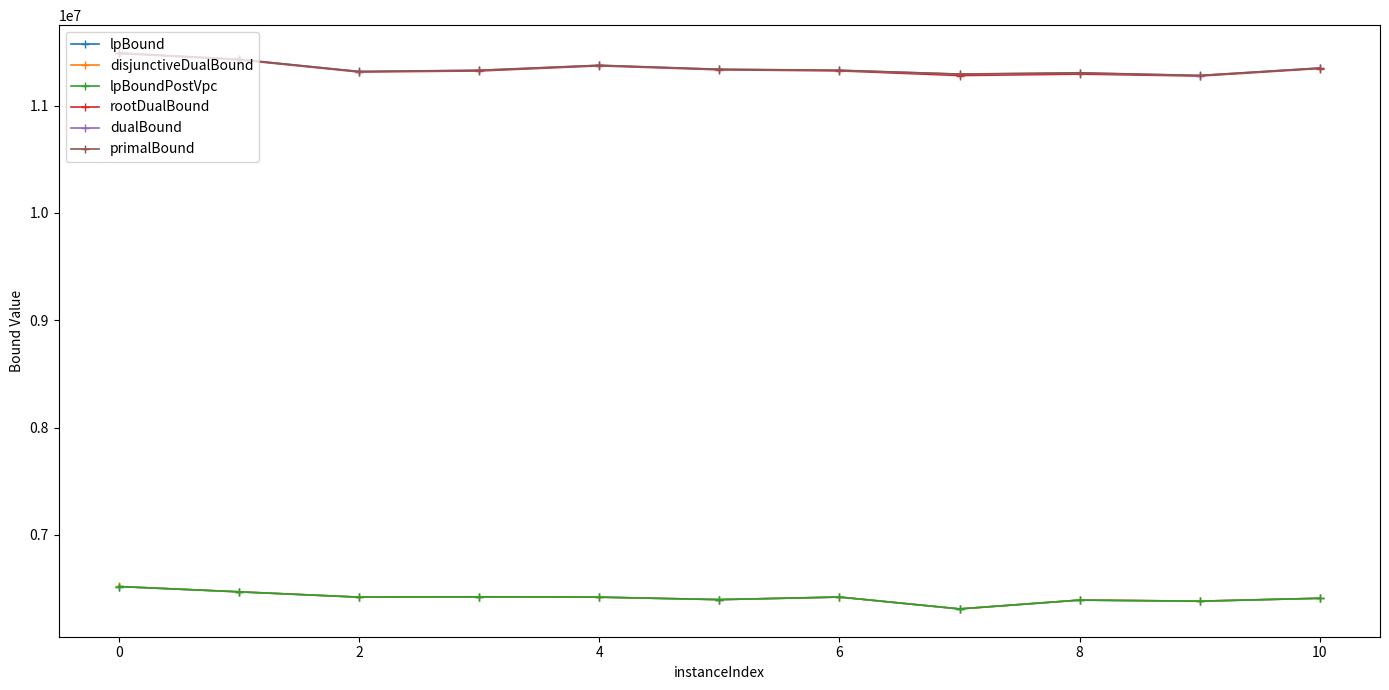

Is this an area chart (filled region under the line)?

No